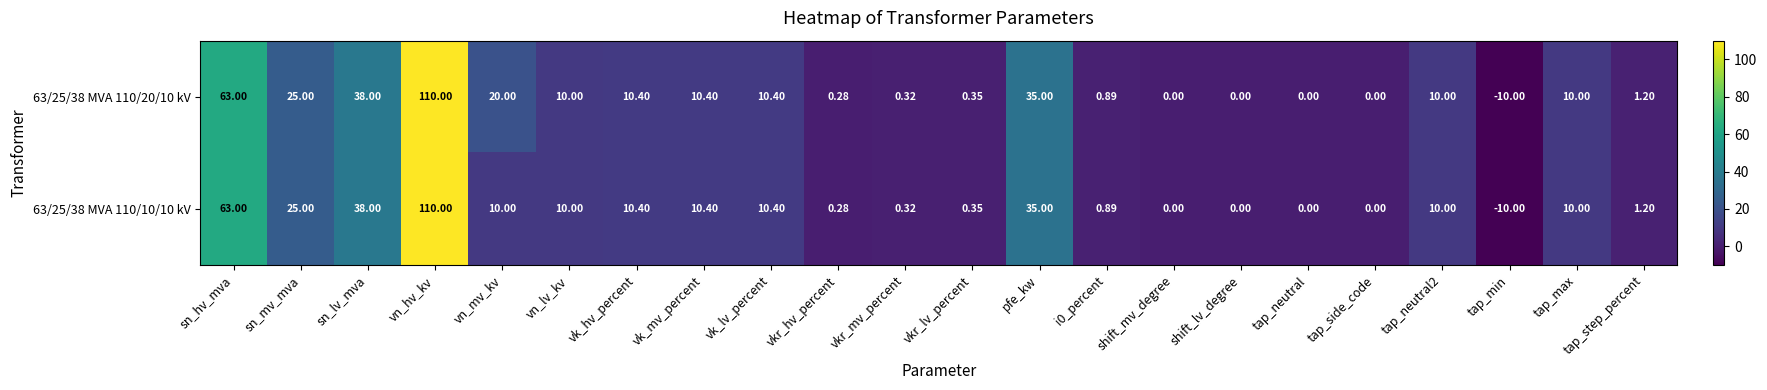

Which category has the highest value in the 63/25/38 MVA 110/20/10 kV series?

vn_hv_kv